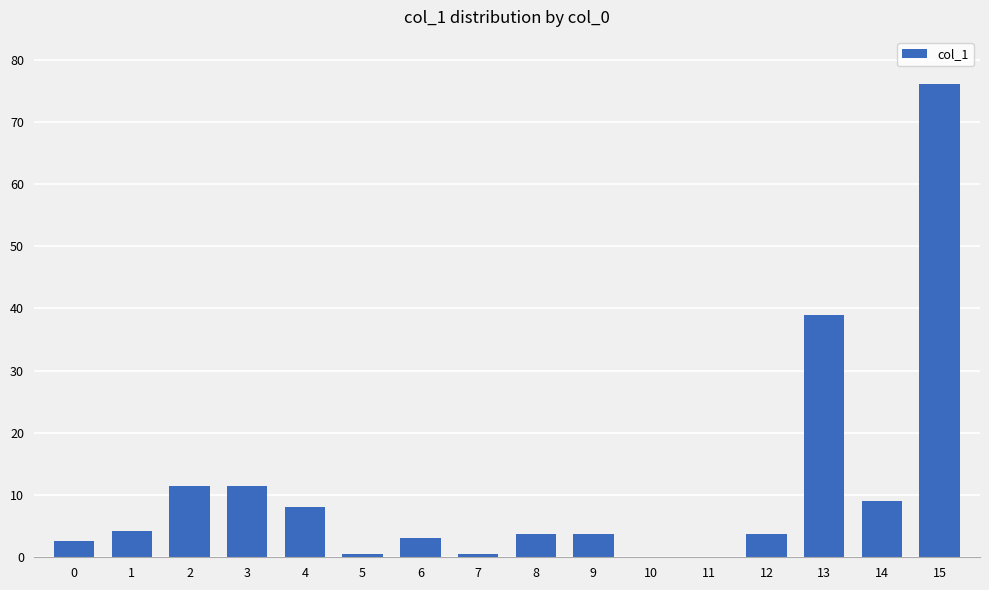

What value does the data have at 3?

11.5